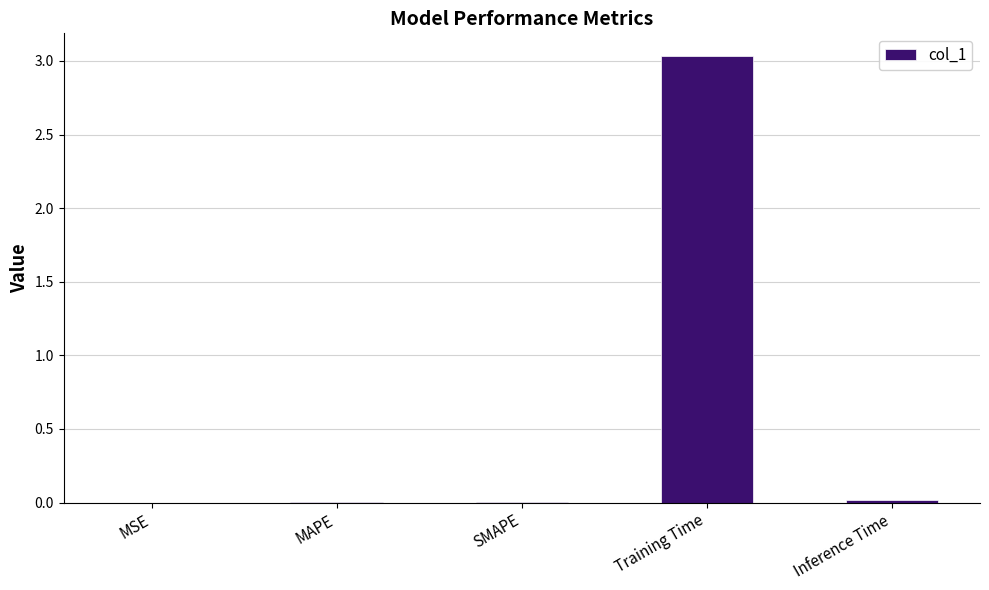

What is the sum of all values?

3.1